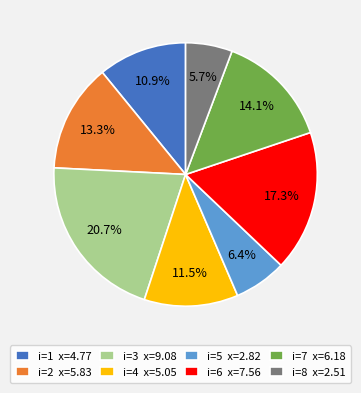

What is the ratio of the value at i=3 x=9.08 to the value at i=6 x=7.56?

1.2